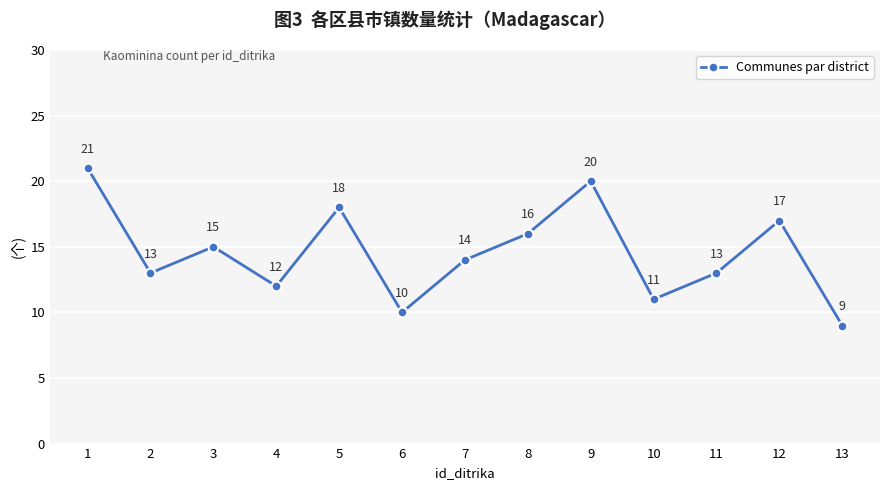

Which label corresponds to the largest value in the chart?

1